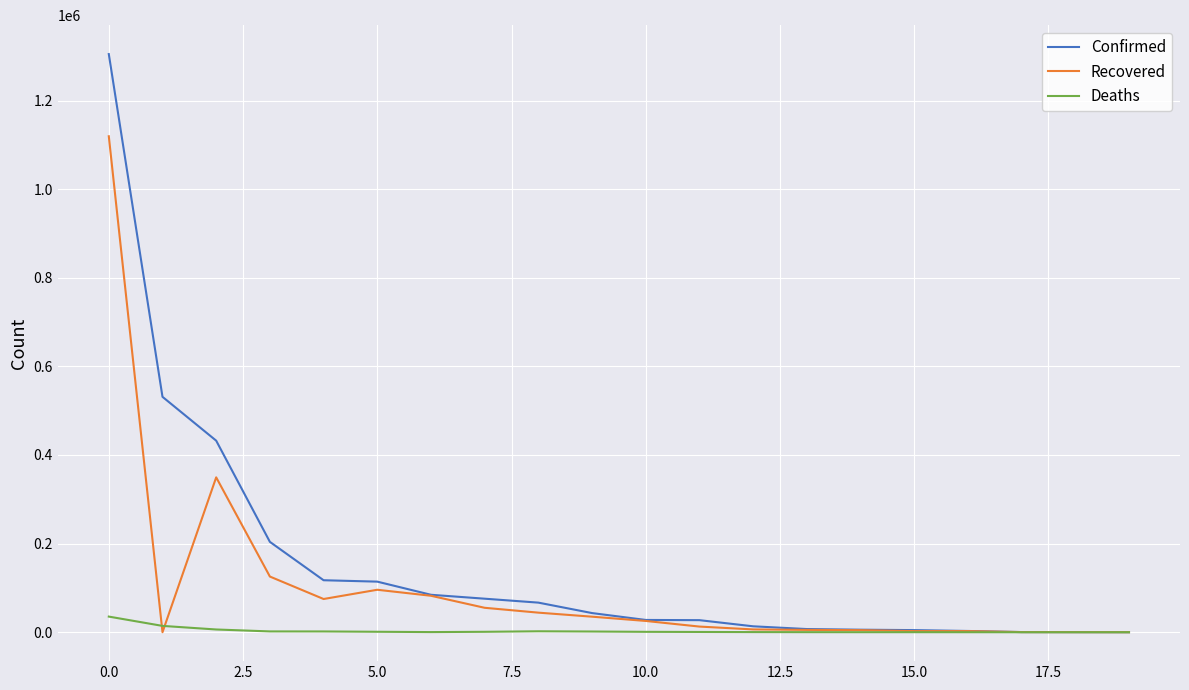

Rank the series by their average value, from highest to lowest.

Confirmed, Recovered, Deaths